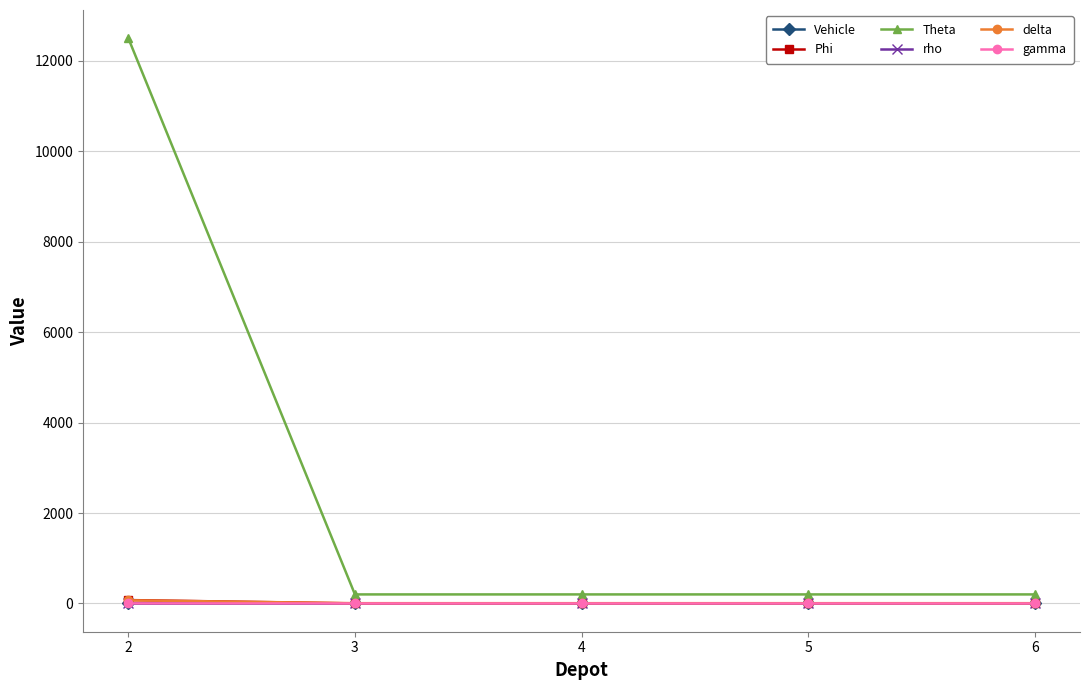

What is the greatest value displayed?

12500.0